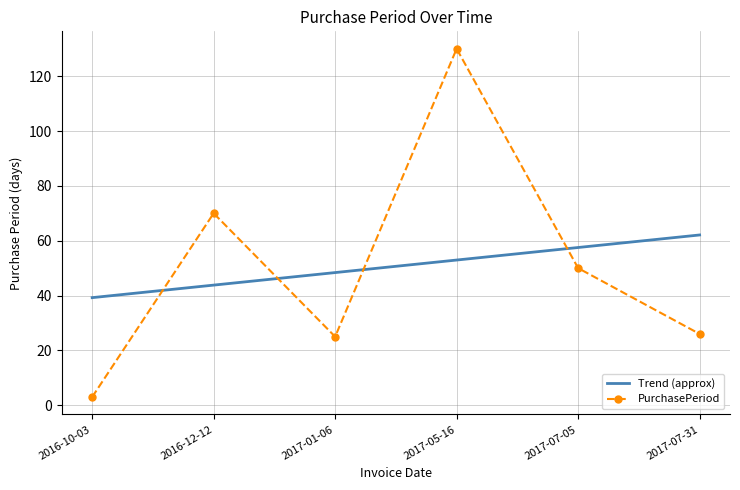

What position from the left is 2017-01-06?

3